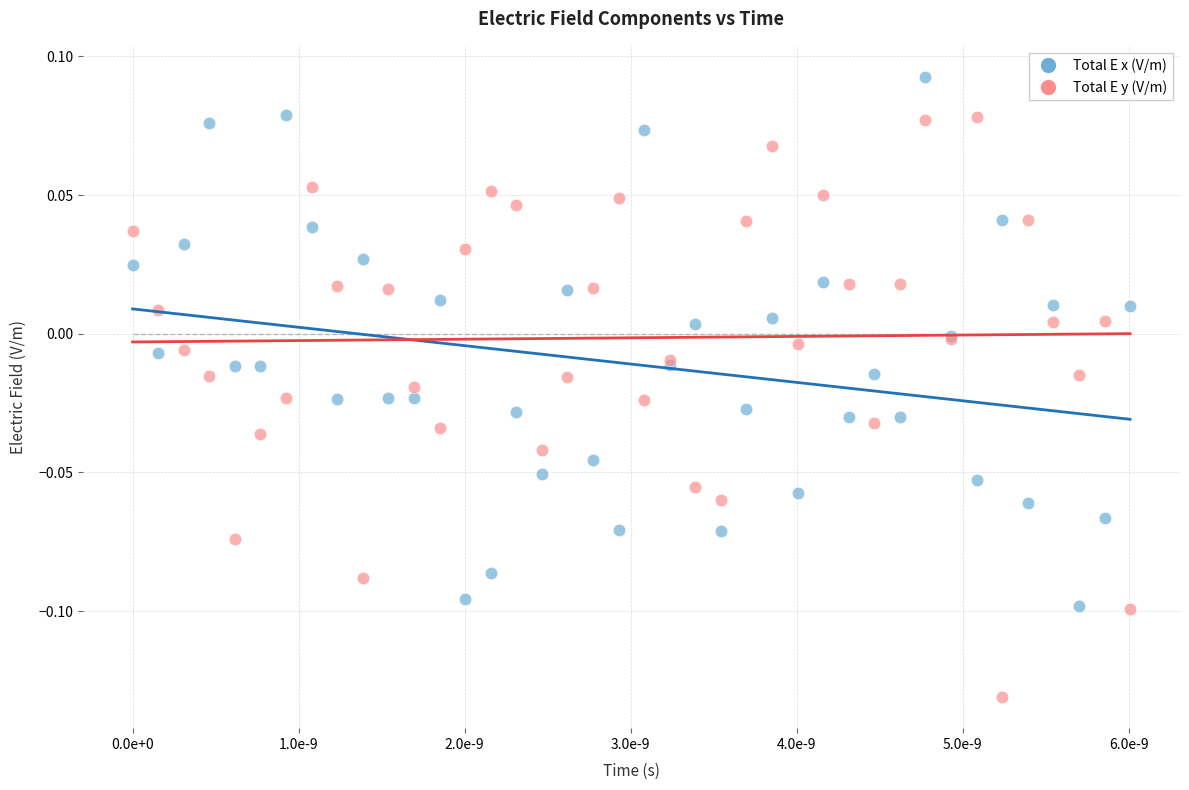

Which series has the largest Y range (max minus min)?

Total E y (V/m)